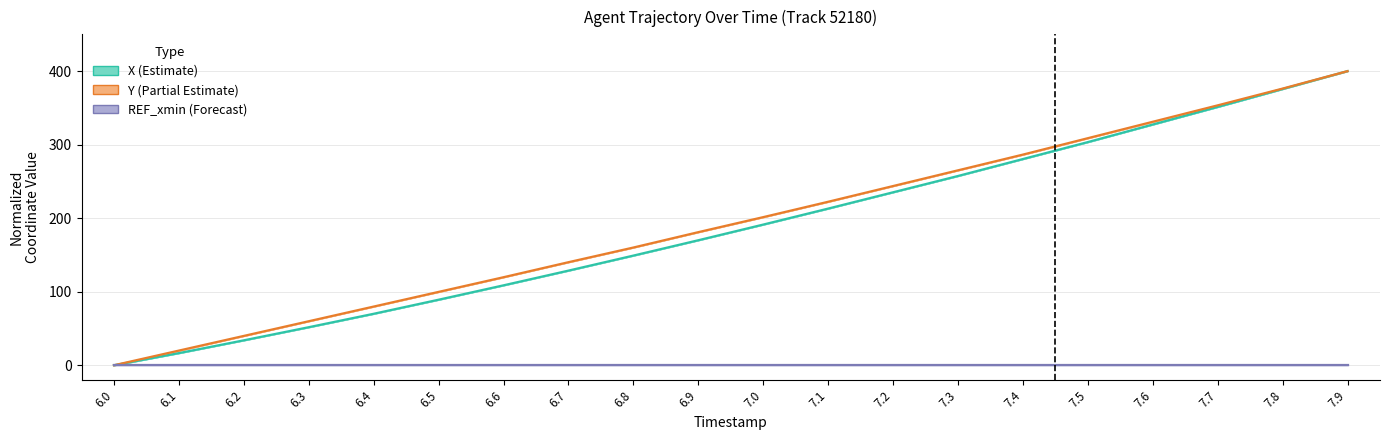

True or false: REF_xmin (Forecast) has a value of 0.0 at 7.8.

True